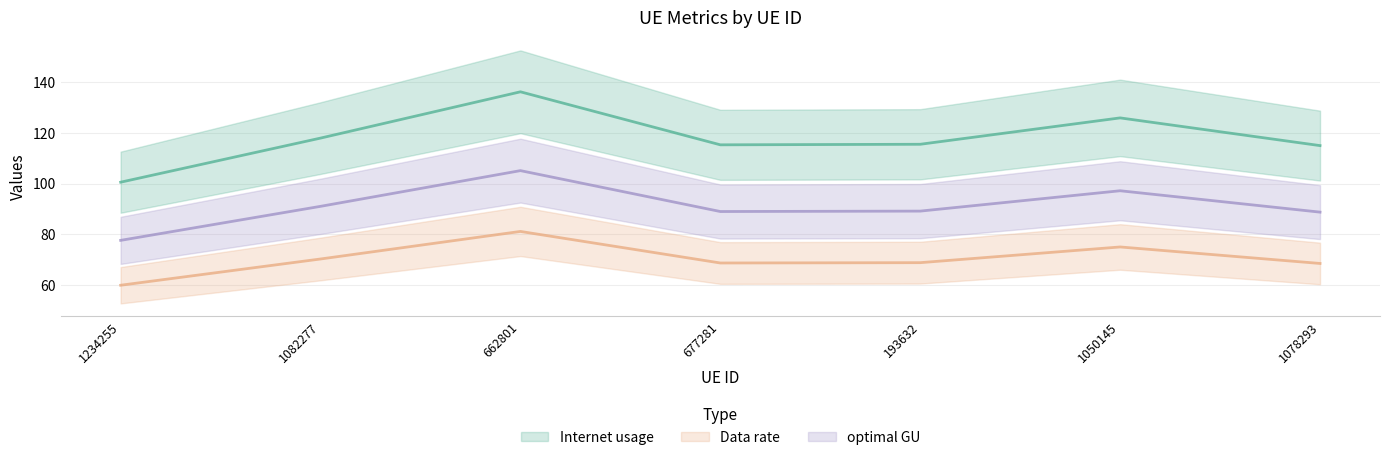

What is the difference between the maximum and minimum values in the optimal GU series?

27.6